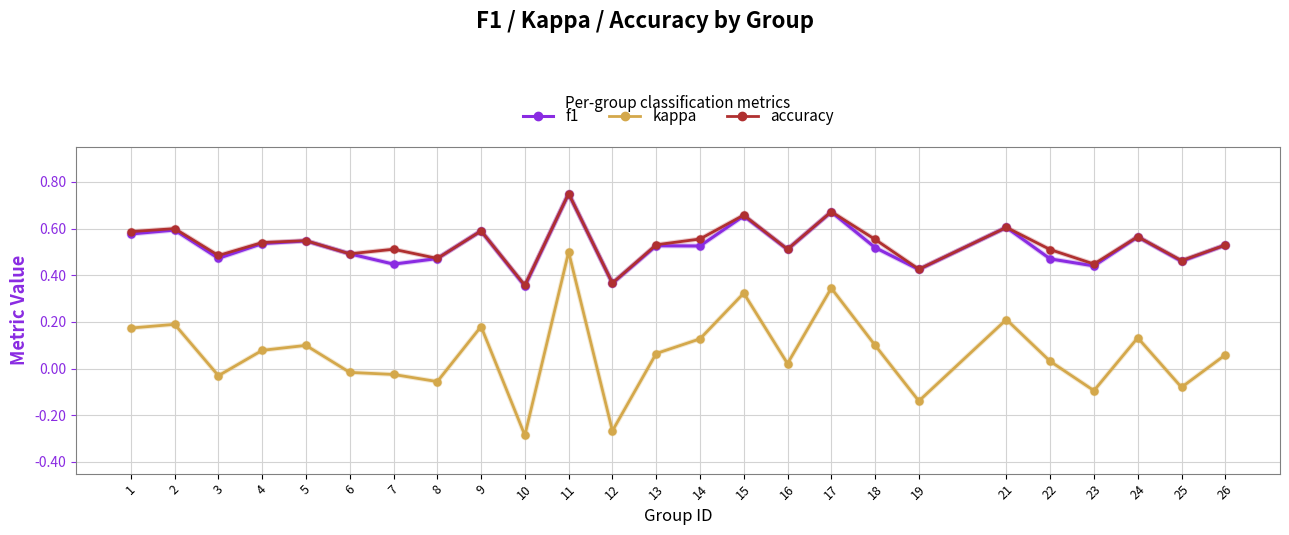

Which series has the widest spread of values?

kappa